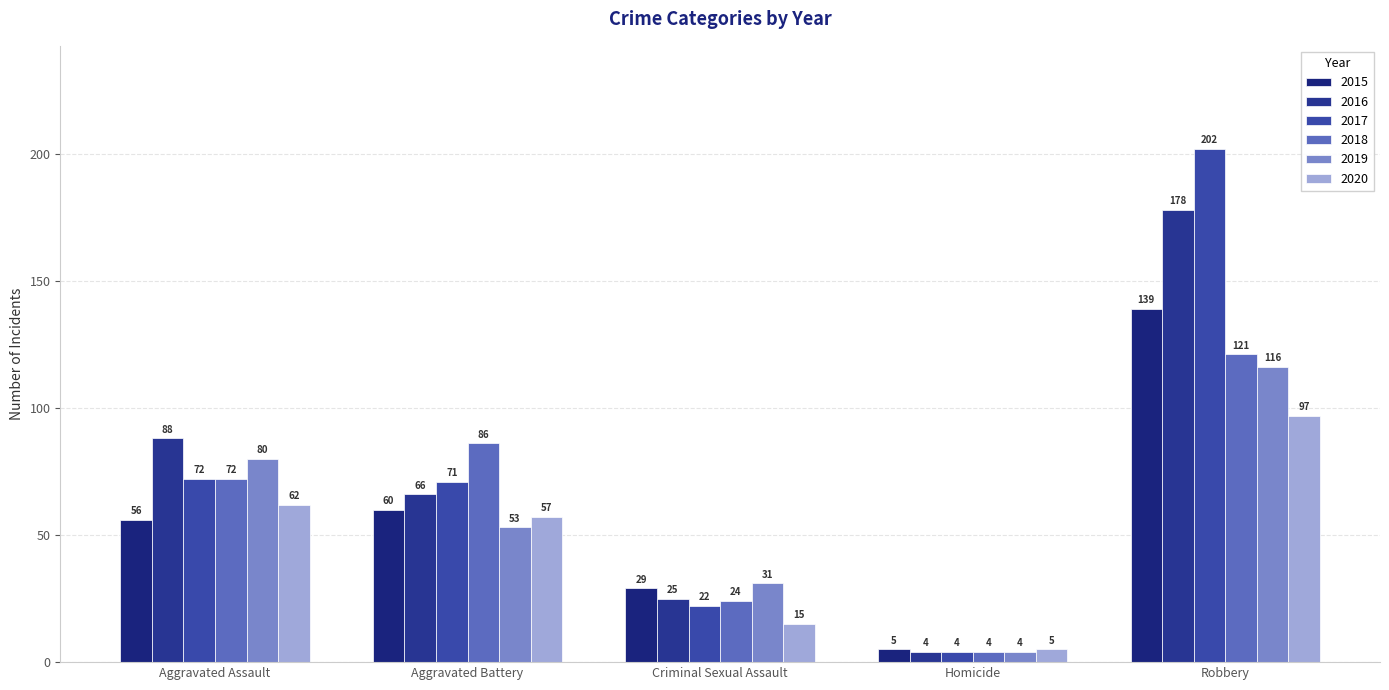

Rank the series by their maximum value, from lowest to highest.

2020, 2019, 2018, 2015, 2016, 2017